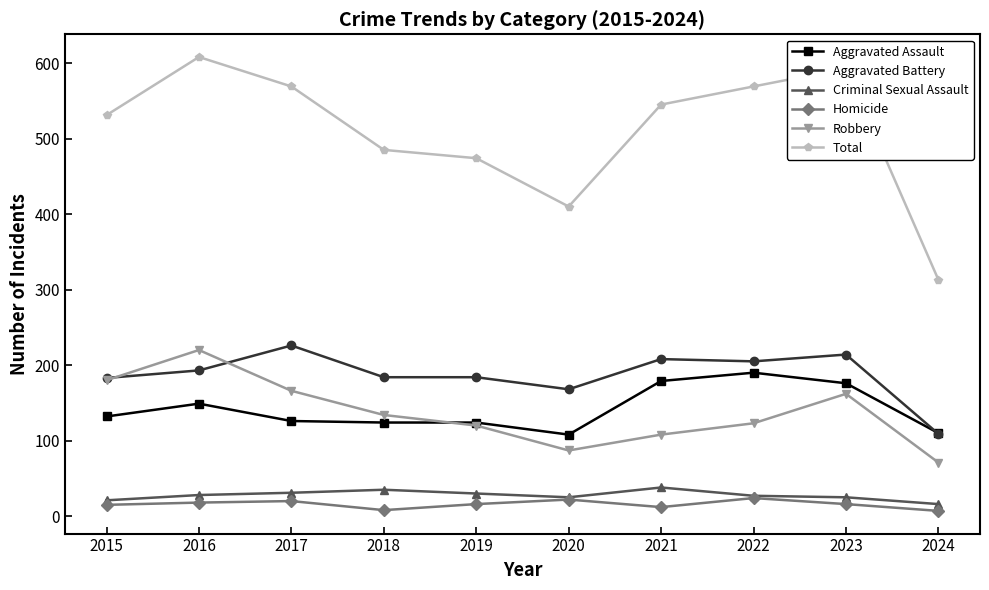

What is the greatest value displayed?

608